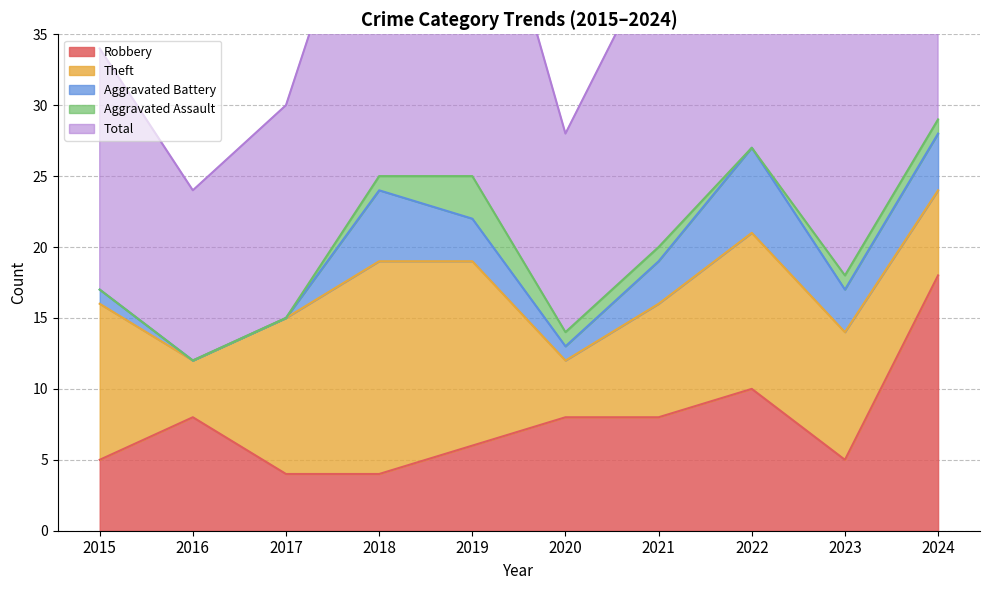

Reading left to right, extract all data points from this chart.

Robbery: 2015=5	2016=8	2017=4	2018=4	2019=6	2020=8	2021=8	2022=10	2023=5	2024=18
Theft: 2015=11	2016=4	2017=11	2018=15	2019=13	2020=4	2021=8	2022=11	2023=9	2024=6
Aggravated Battery: 2015=1	2016=0	2017=0	2018=5	2019=3	2020=1	2021=3	2022=6	2023=3	2024=4
Aggravated Assault: 2015=0	2016=0	2017=0	2018=1	2019=3	2020=1	2021=1	2022=0	2023=1	2024=1
Total: 2015=17	2016=12	2017=15	2018=25	2019=26	2020=14	2021=21	2022=28	2023=18	2024=29